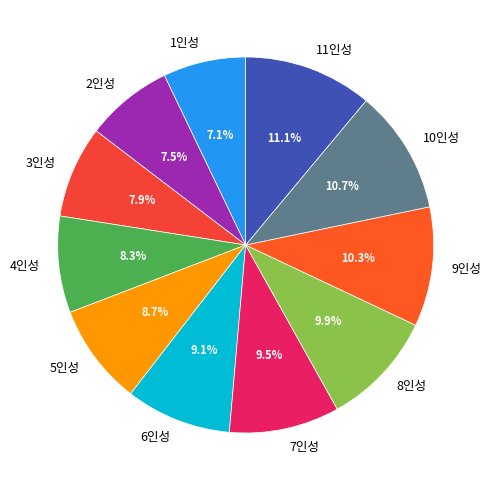

To the nearest percent, what percentage of the pie is 4인성?

8%